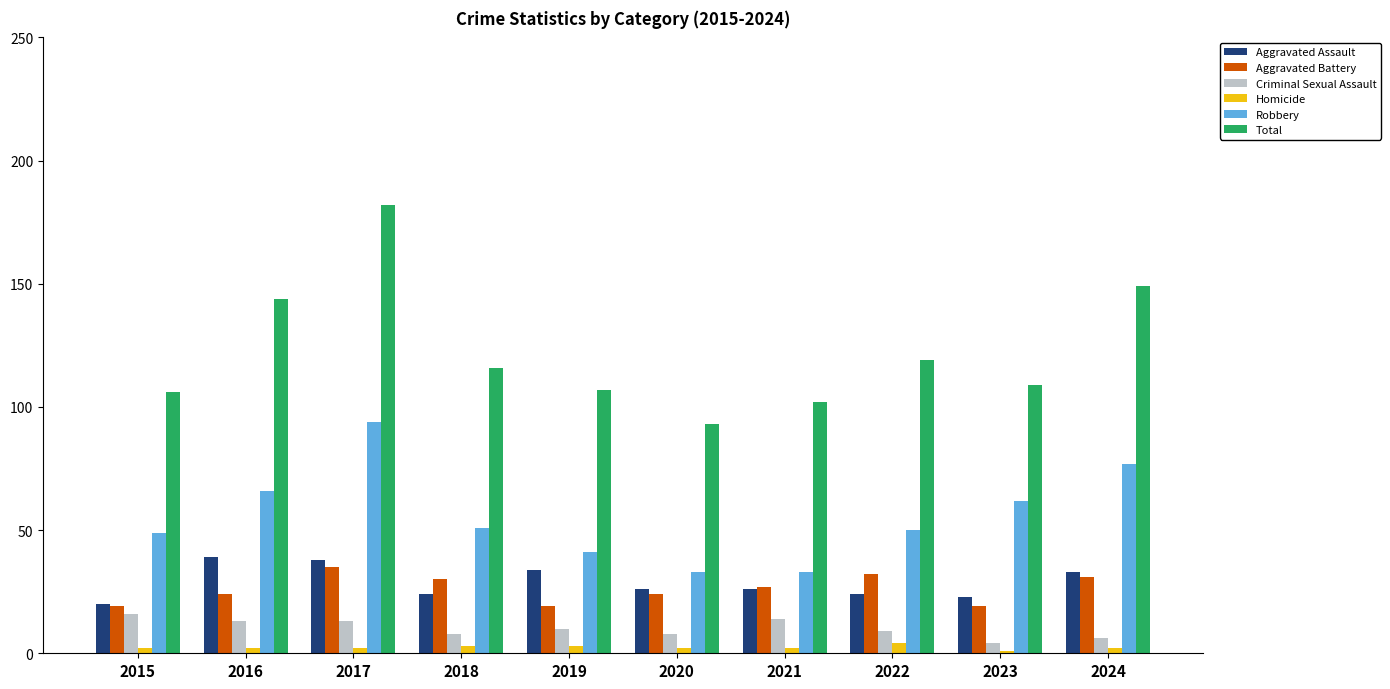

What is the smallest value displayed?

1